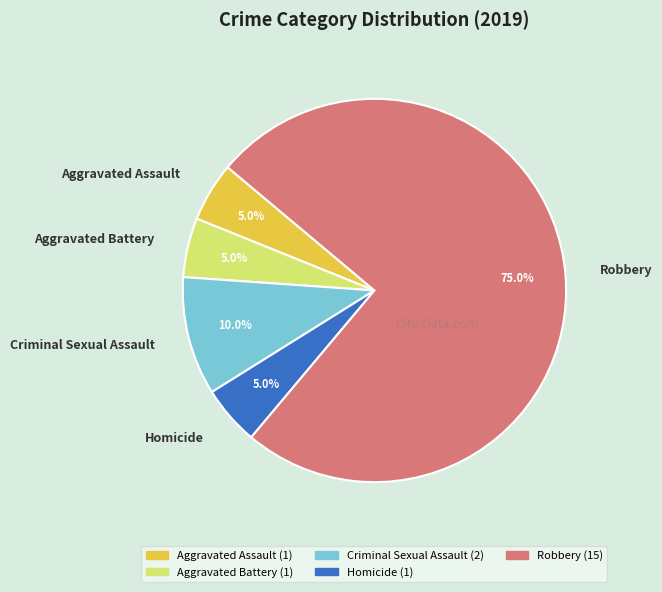

Does any single category account for the majority?

Yes